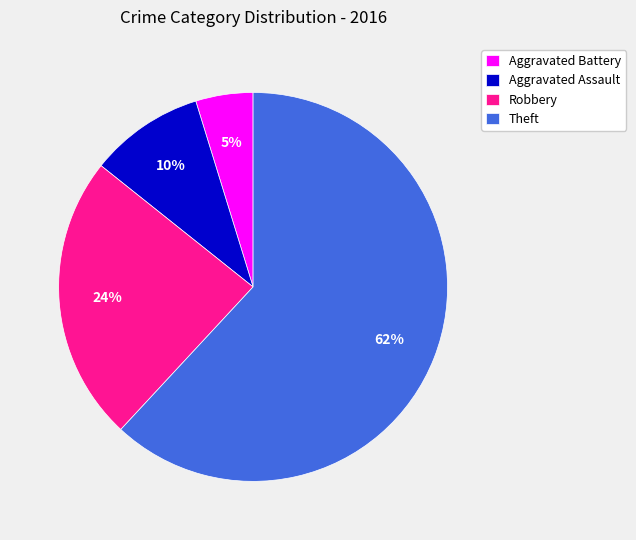

Is the sum of Theft and Aggravated Assault greater than half?

Yes